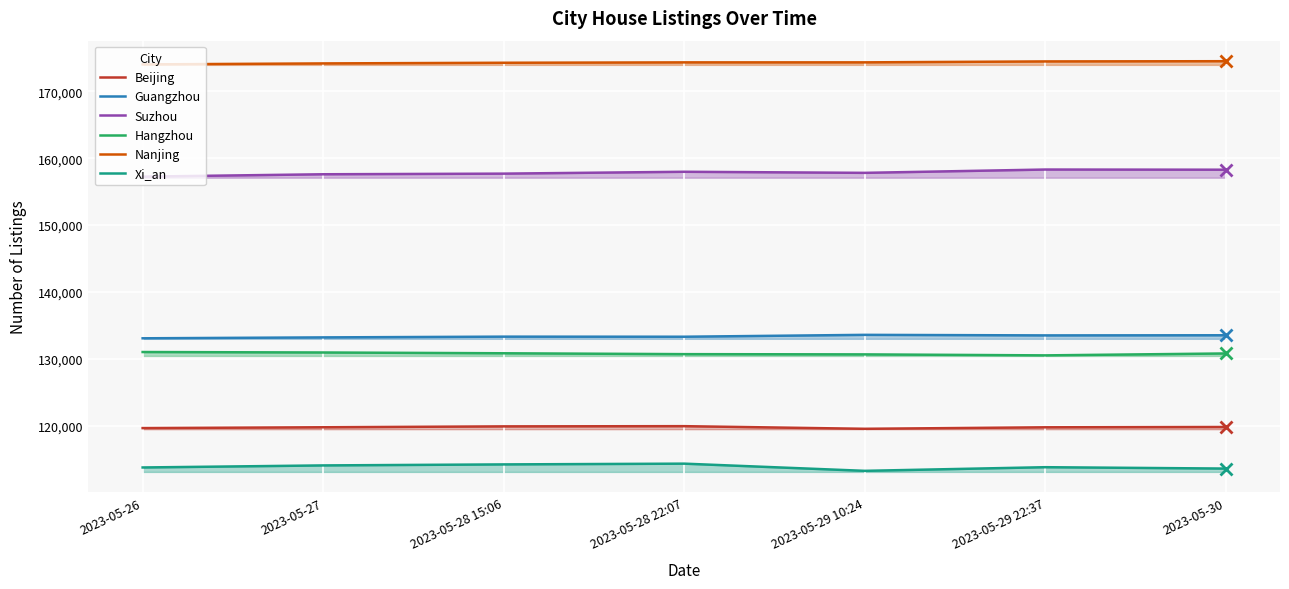

What are all the series names shown in the legend?

Beijing, Guangzhou, Suzhou, Hangzhou, Nanjing, Xi_an